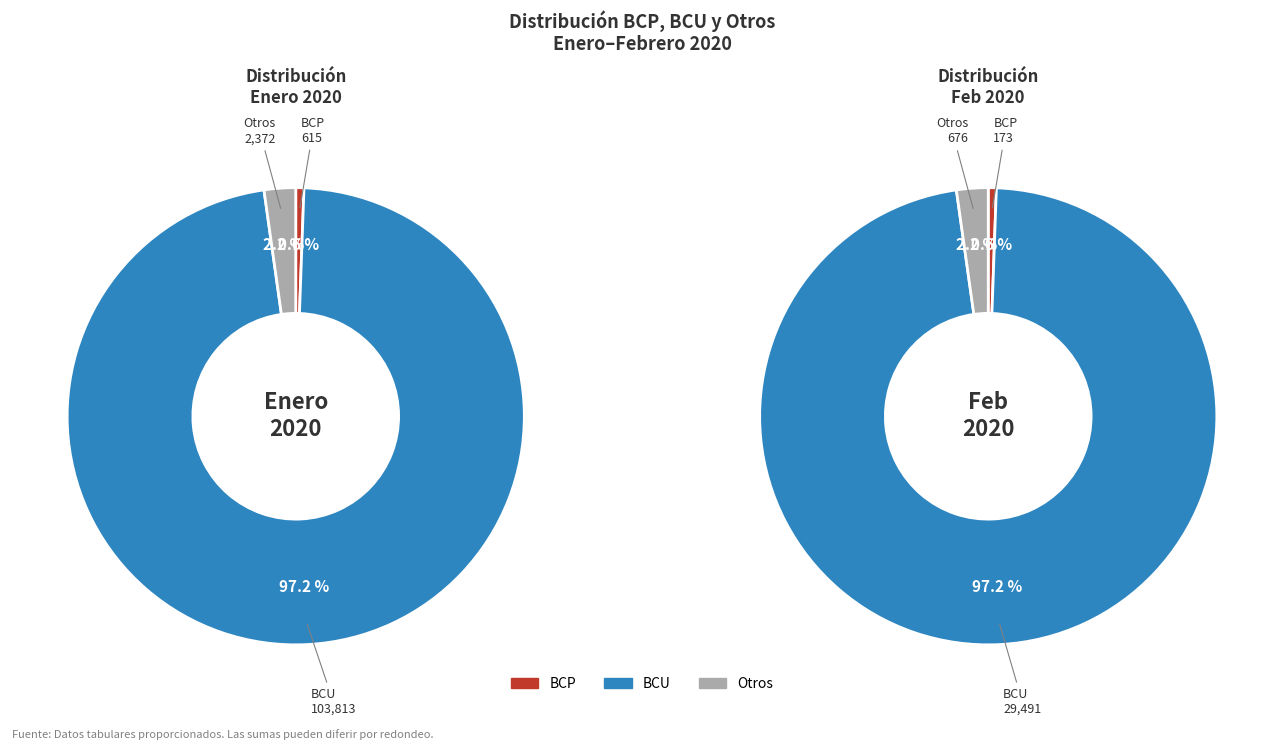

Which has a higher value, 02-01-2020 or 01-01-2020?

01-01-2020